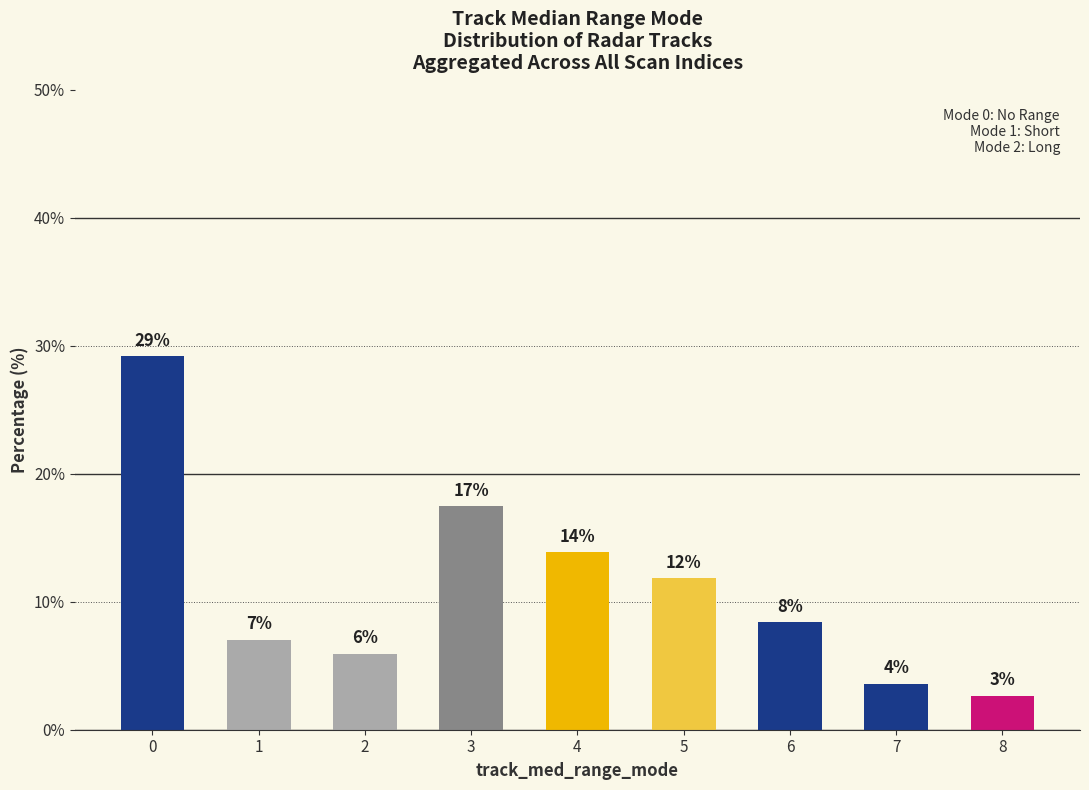

What is the minimum value shown in the chart?

2.7